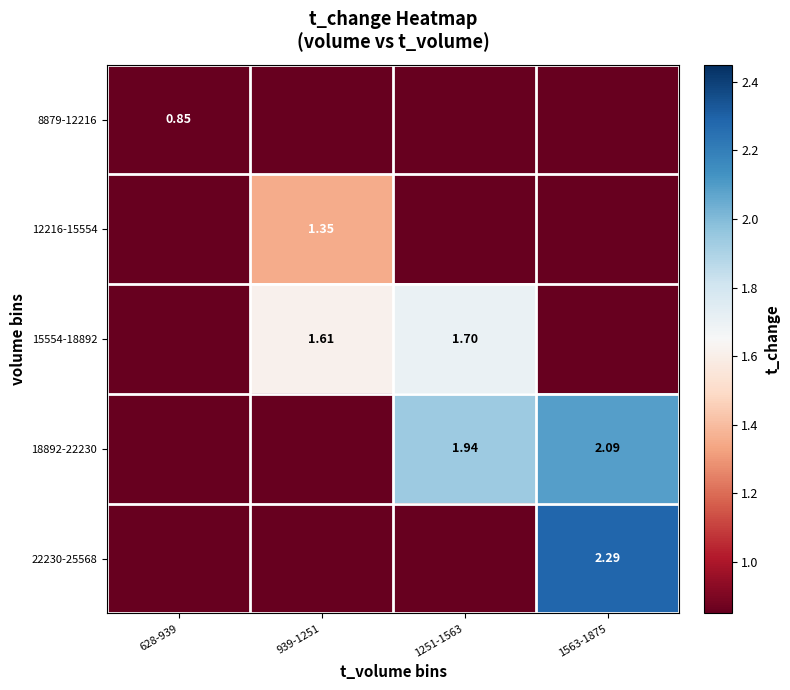

How many 22230-25568 values are between 0 and 2?

3